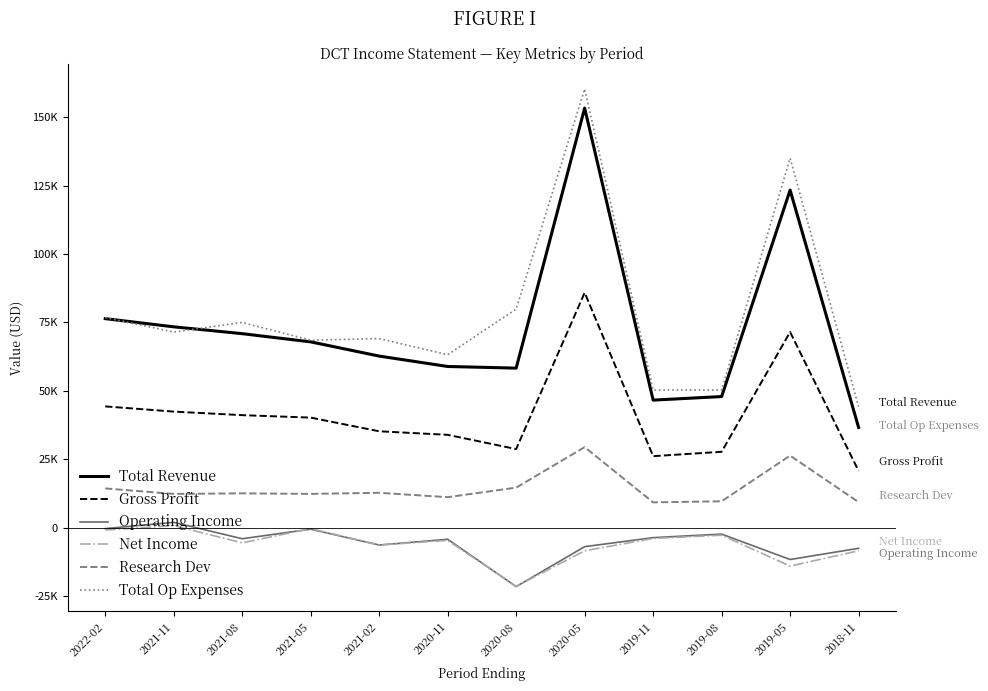

What are all the series names shown in the legend?

Total Revenue, Gross Profit, Operating Income, Net Income, Research Dev, Total Op Expenses